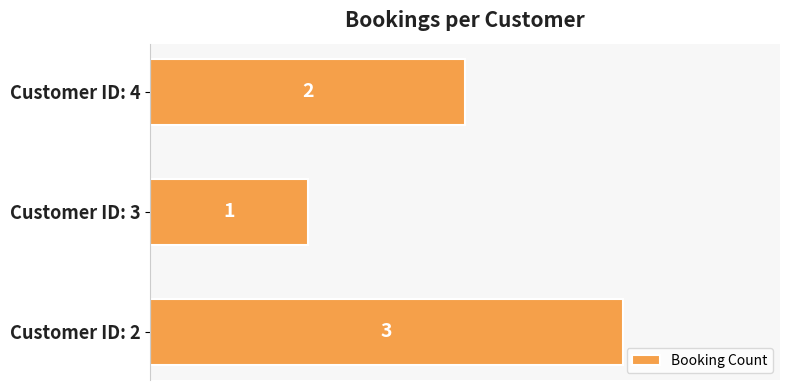

Is it true that the value at Customer ID: 3 is 0?

False